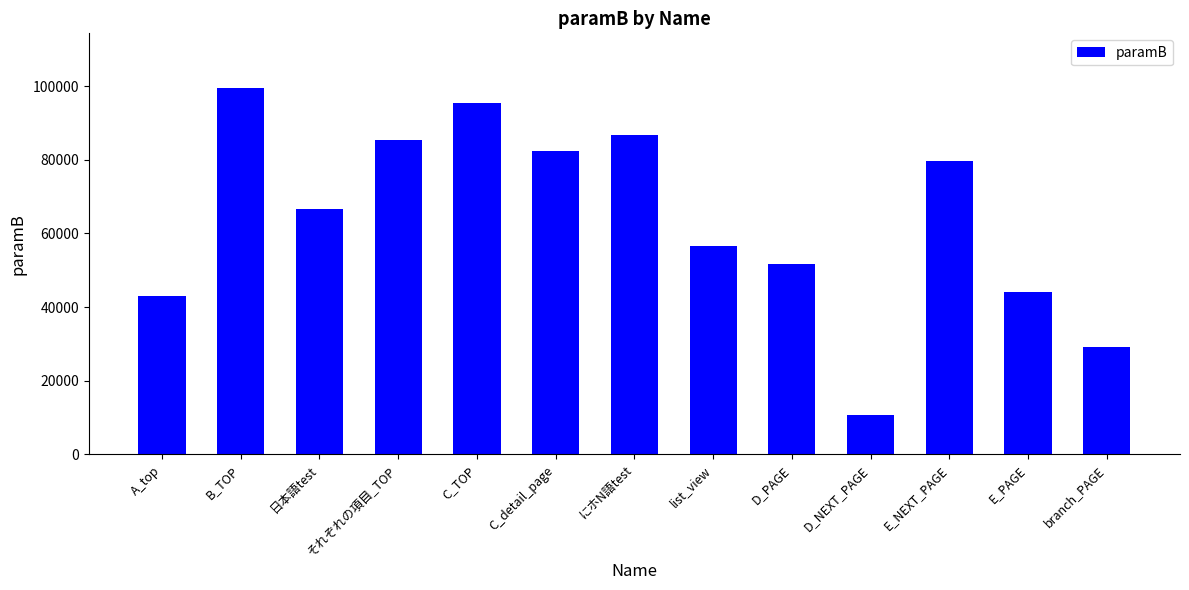

Rank the categories by value from highest to lowest.

B_TOP, C_TOP, にホN語test, それぞれの項目_TOP, C_detail_page, E_NEXT_PAGE, 日本語test, list_view, D_PAGE, E_PAGE, A_top, branch_PAGE, D_NEXT_PAGE